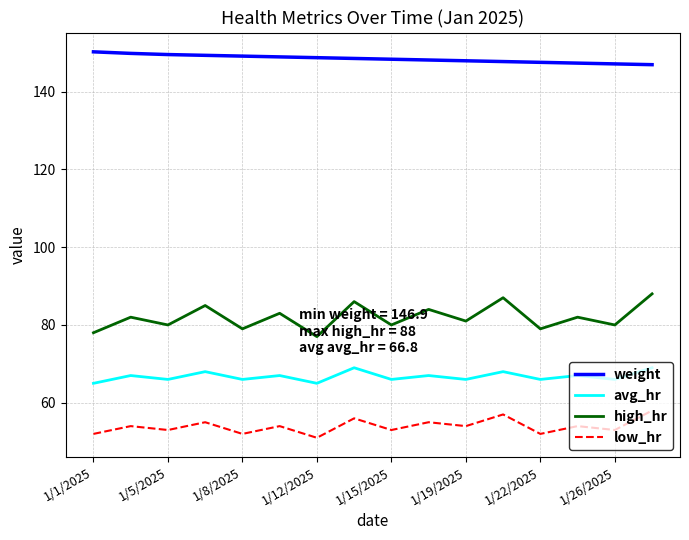

What is the maximum value for weight?

150.2